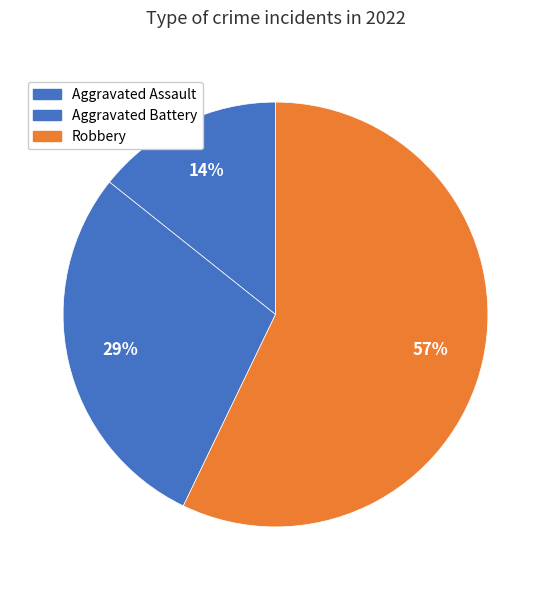

Is there a majority slice in this chart?

Yes